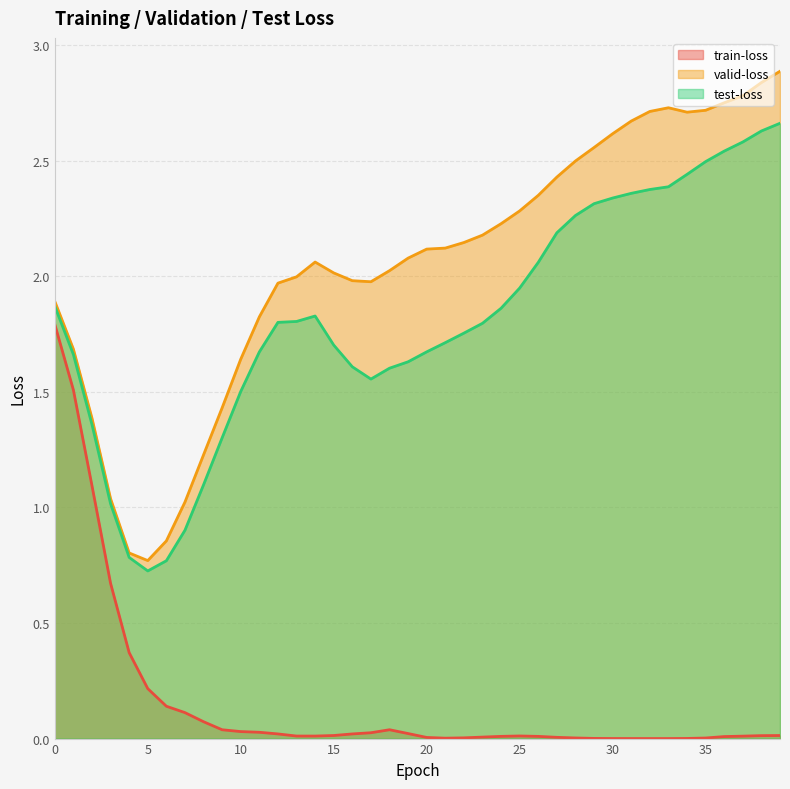

Reading right to left, list all the values displayed in this chart.

train-loss: 39=0.0	38=0.0	37=0.0	36=0.0	35=0.0	34=0.0	33=0.0	32=0.0	31=0.0	30=0.0	29=0.0	28=0.0	27=0.0	26=0.0	25=0.0	24=0.0	23=0.0	22=0.0	21=0.0	20=0.0	19=0.0	18=0.0	17=0.0	16=0.0	15=0.0	14=0.0	13=0.0	12=0.0	11=0.0	10=0.0	9=0.0	8=0.1	7=0.1	6=0.1	5=0.2	4=0.4	3=0.7	2=1.1	1=1.5	0=1.8
valid-loss: 39=2.9	38=2.8	37=2.8	36=2.8	35=2.7	34=2.7	33=2.7	32=2.7	31=2.7	30=2.6	29=2.6	28=2.5	27=2.4	26=2.3	25=2.3	24=2.2	23=2.2	22=2.1	21=2.1	20=2.1	19=2.1	18=2.0	17=2.0	16=2.0	15=2.0	14=2.1	13=2.0	12=2.0	11=1.8	10=1.6	9=1.4	8=1.2	7=1.0	6=0.9	5=0.8	4=0.8	3=1.0	2=1.4	1=1.7	0=1.9
test-loss: 39=2.7	38=2.6	37=2.6	36=2.5	35=2.5	34=2.4	33=2.4	32=2.4	31=2.4	30=2.3	29=2.3	28=2.3	27=2.2	26=2.1	25=1.9	24=1.9	23=1.8	22=1.8	21=1.7	20=1.7	19=1.6	18=1.6	17=1.6	16=1.6	15=1.7	14=1.8	13=1.8	12=1.8	11=1.7	10=1.5	9=1.3	8=1.1	7=0.9	6=0.8	5=0.7	4=0.8	3=1.0	2=1.4	1=1.7	0=1.9